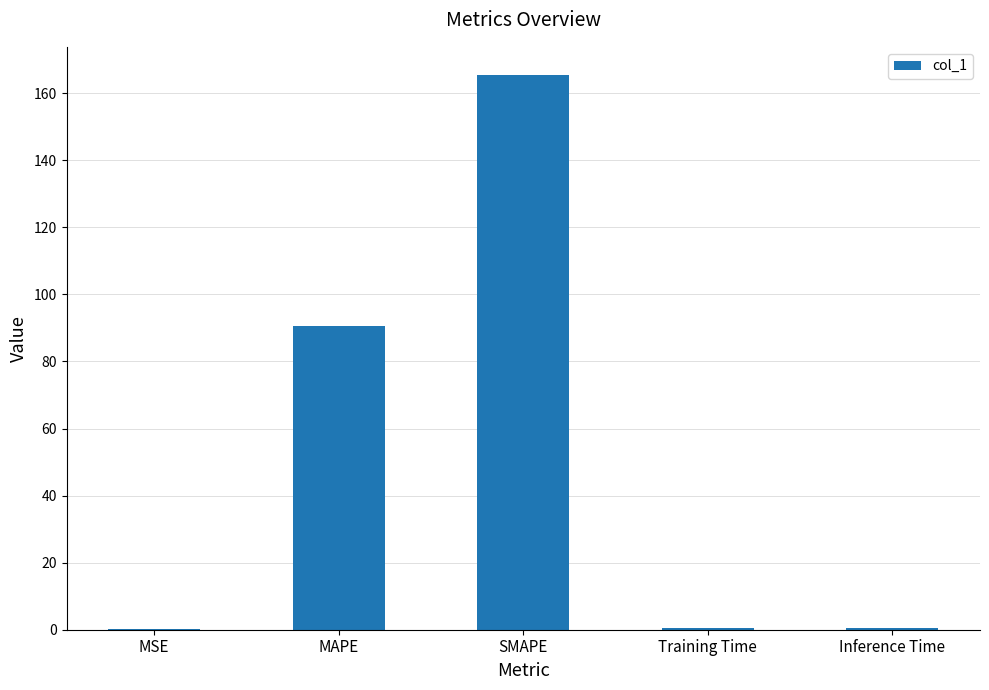

What is the maximum value shown in the chart?

165.6